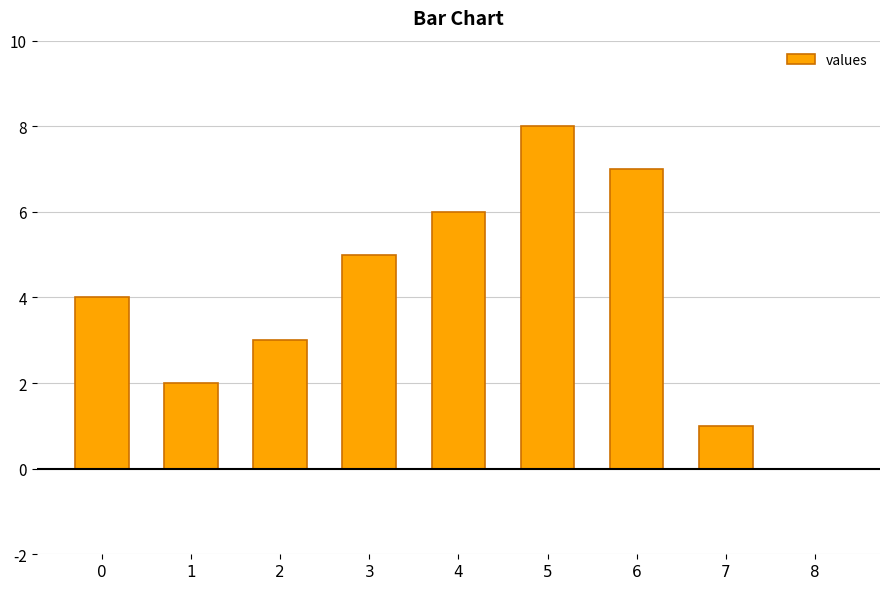

What is the approximate value at 3?

5